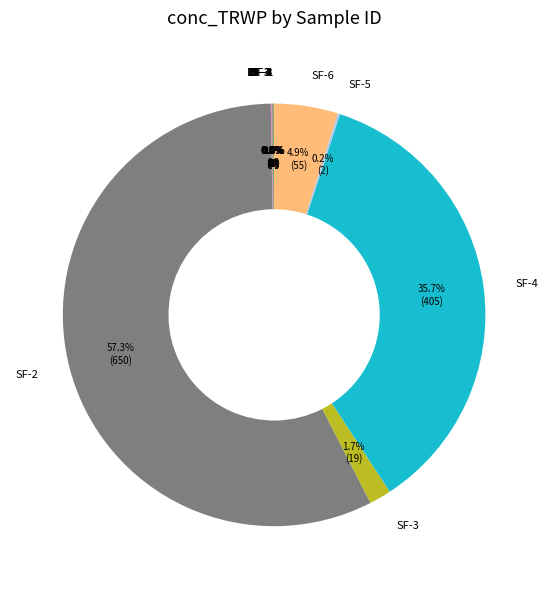

What percentage is the SF-2 slice, to the nearest percent?

57%